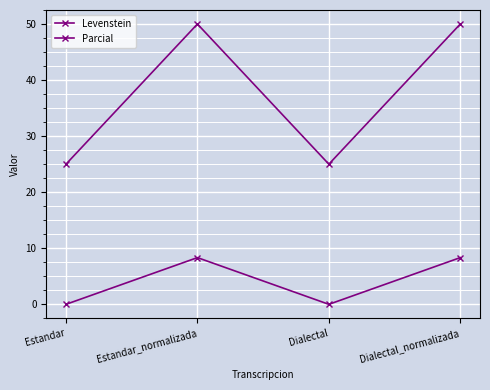

What is the sum of the Levenstein values at Estandar and Estandar_normalizada?

8.3